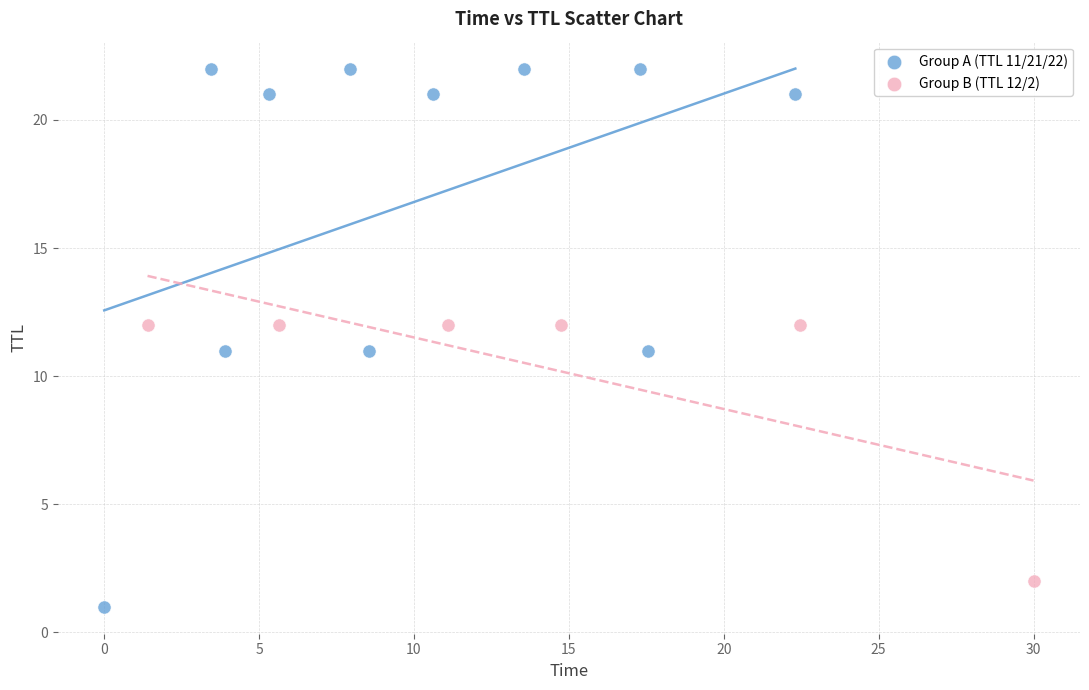

Which series contains the highest Y value?

Group A (TTL 11/21/22)